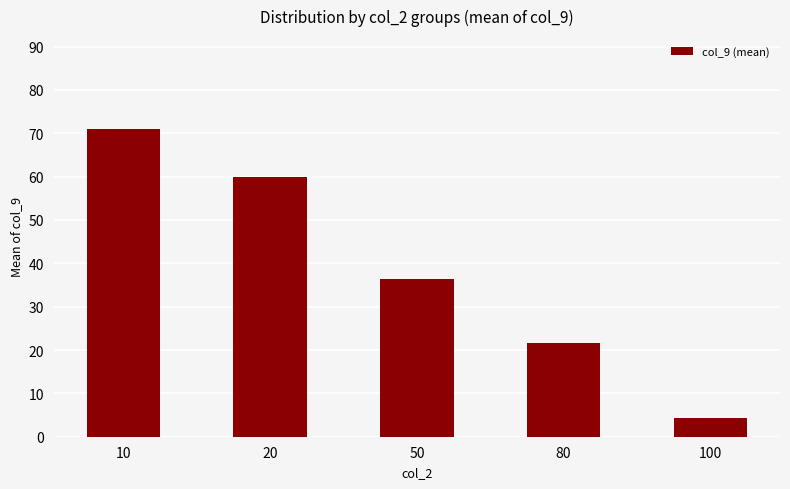

What is the difference between the maximum and minimum values?

66.8